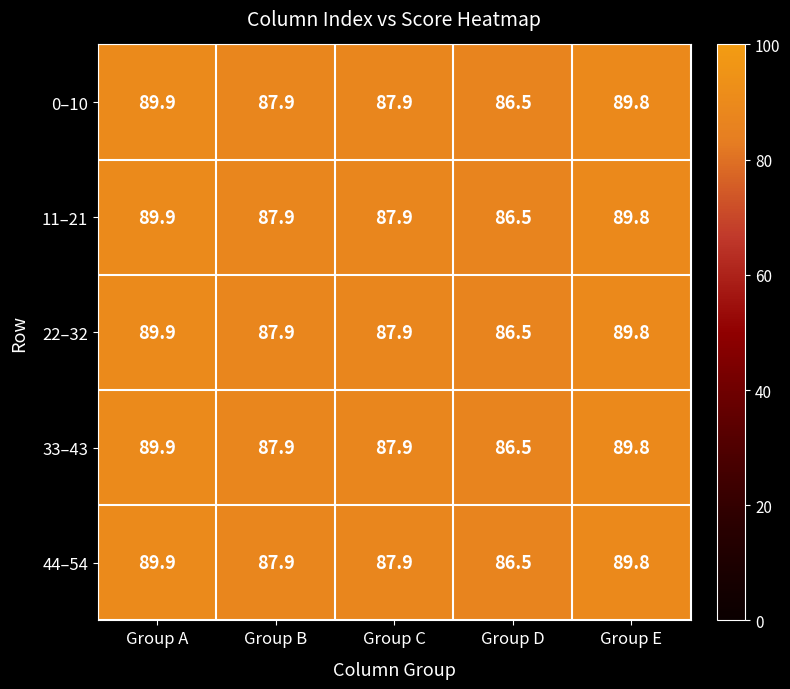

Where does the 33–43 series first go above 87?

Group A